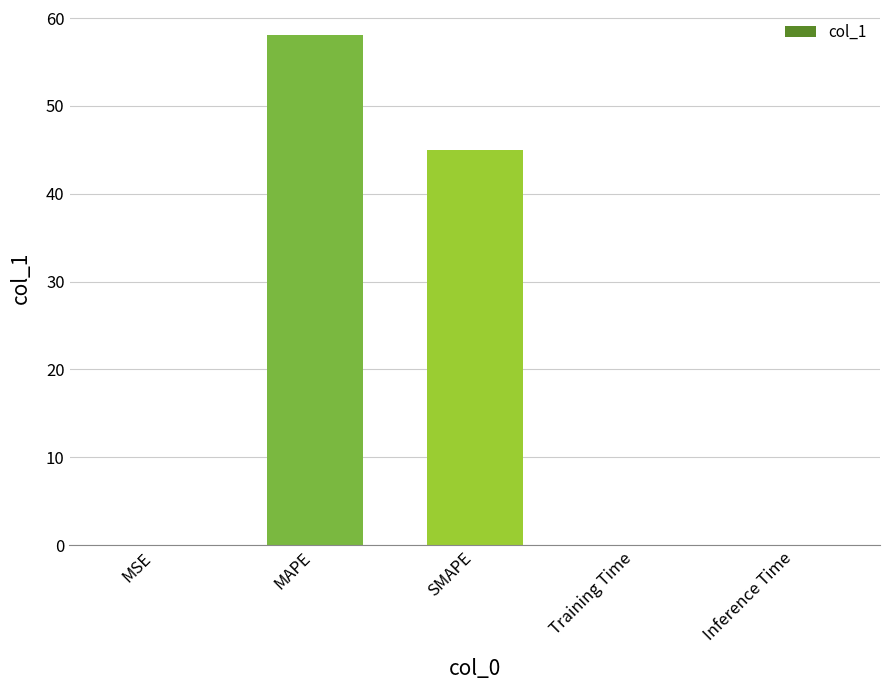

Which label corresponds to the largest value in the chart?

MAPE